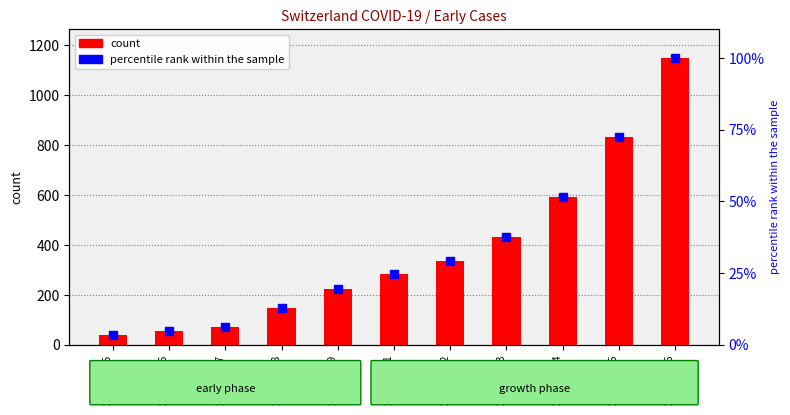

What value does the count series have at 2020-02-28?

147.0